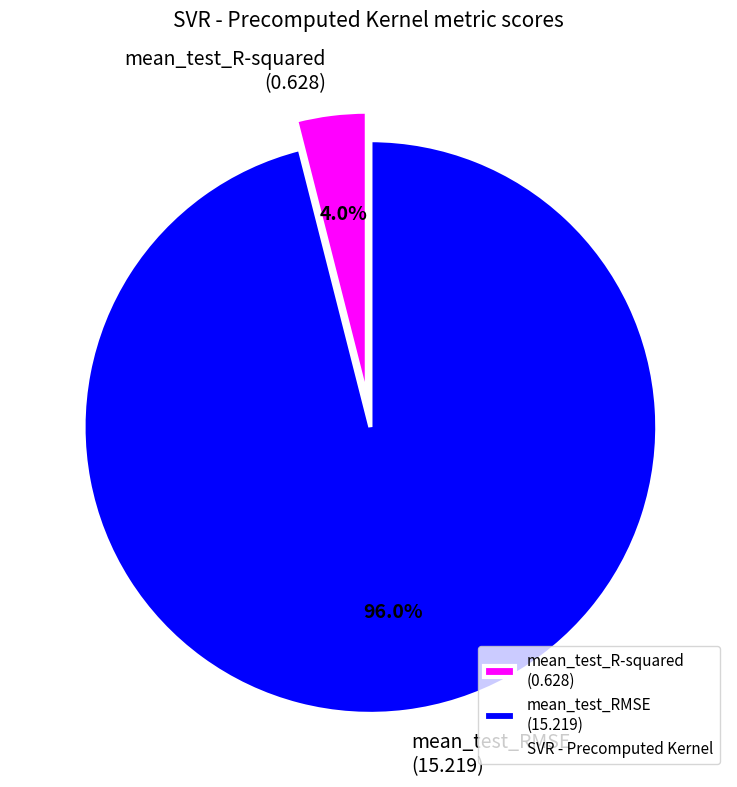

Between mean_test_RMSE and mean_test_R-squared, which is larger?

mean_test_RMSE